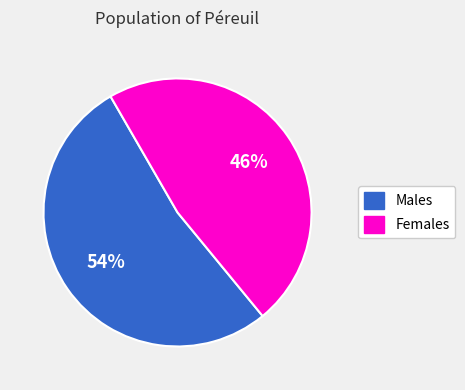

How many segments does this pie chart have?

2